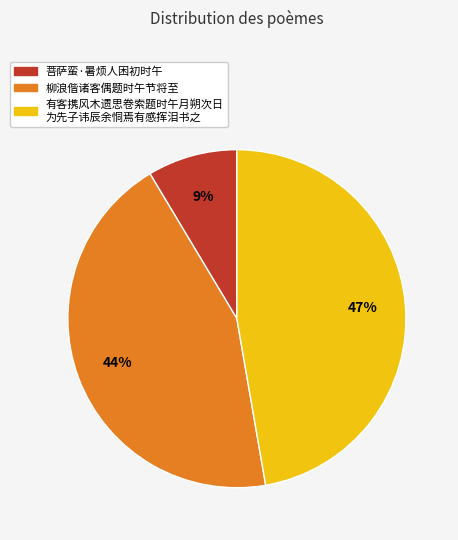

To the nearest percent, what is the average slice percentage?

33%